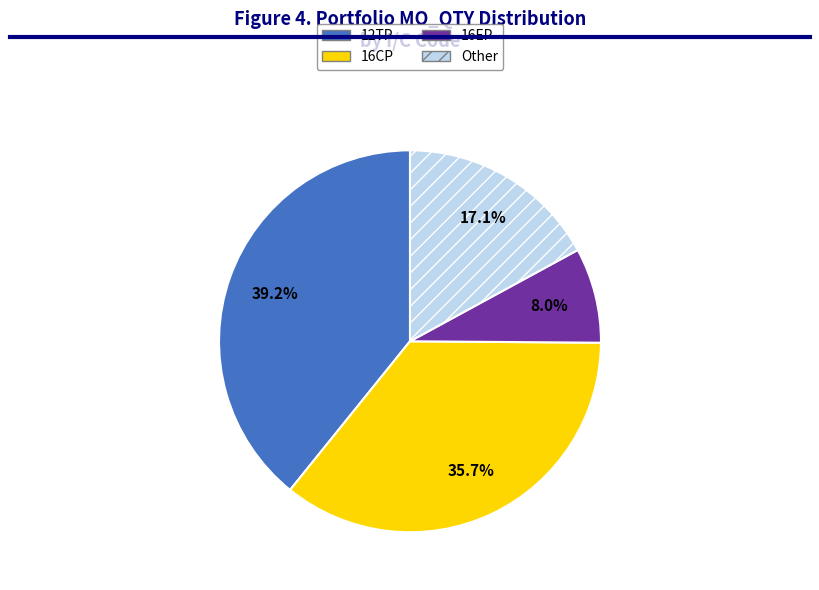

To the nearest percent, what is the average slice percentage?

25%